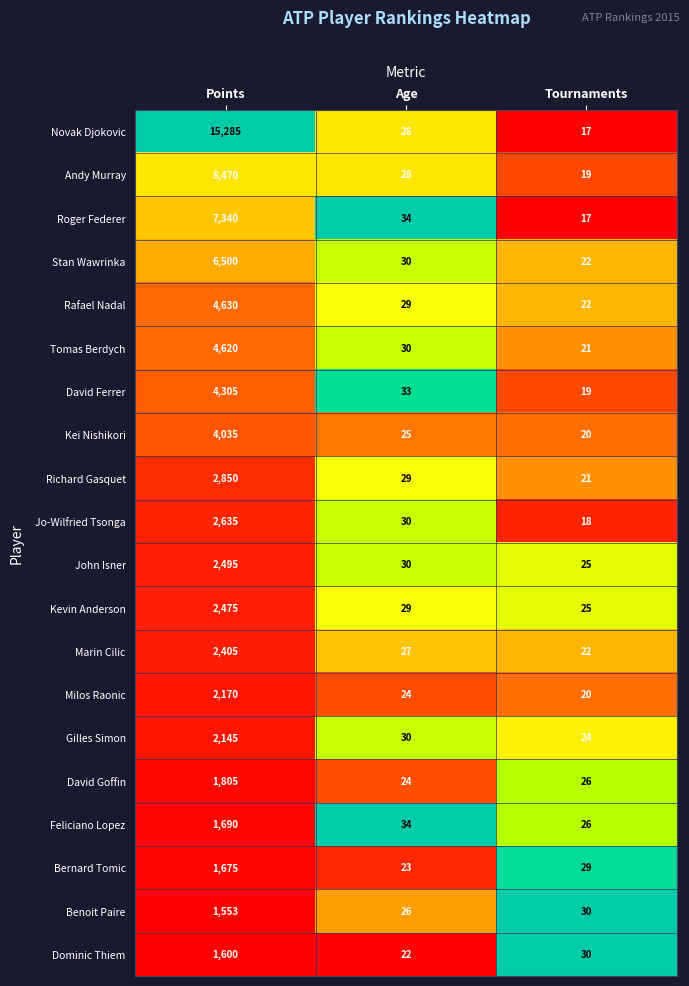

Where does the Gilles Simon series first go above 30?

Points